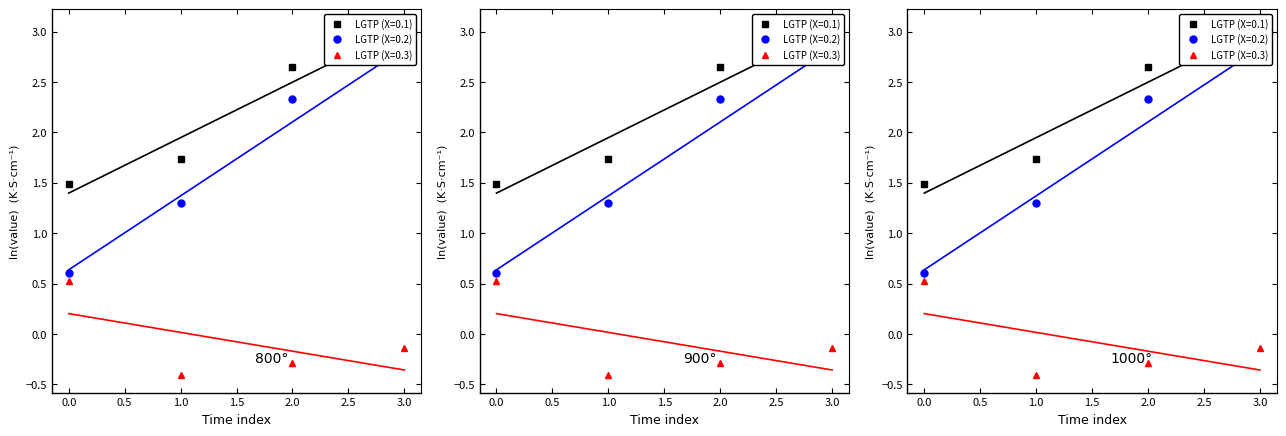

How many series are shown in this chart?

3